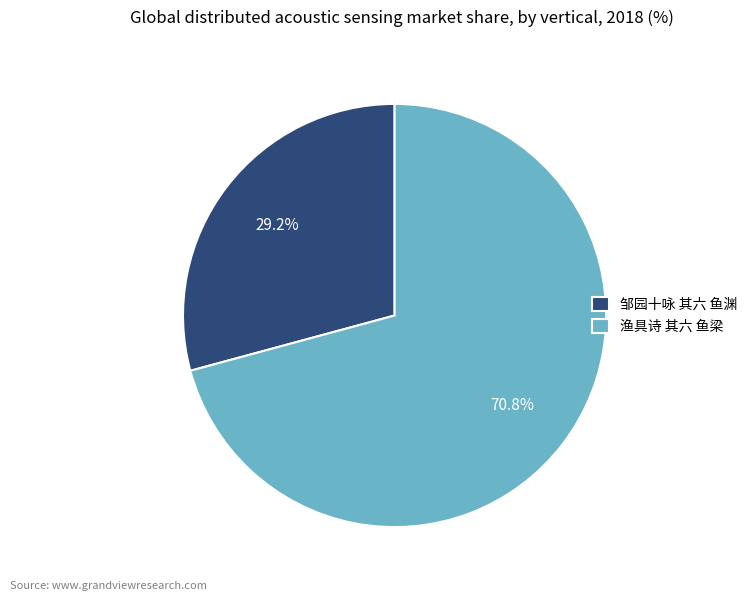

Count the number of slices in the pie.

2